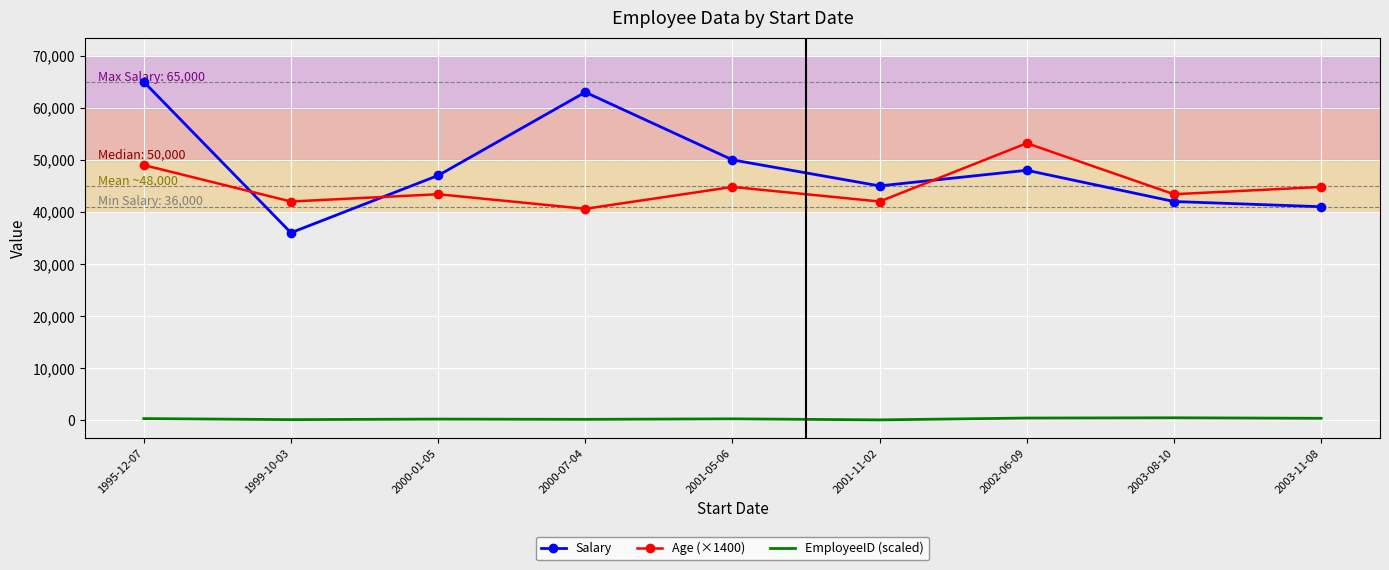

True or false: Salary and EmployeeID (scaled) intersect in this chart.

False